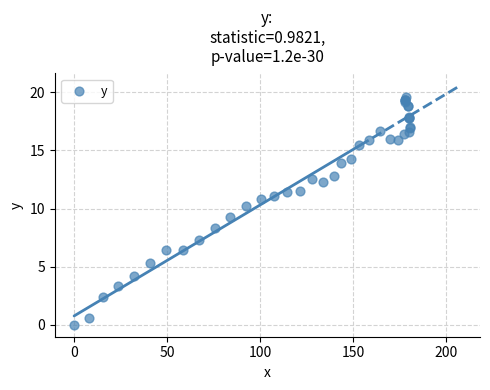

What Y value in the scatter plot is closest to 9?

9.3